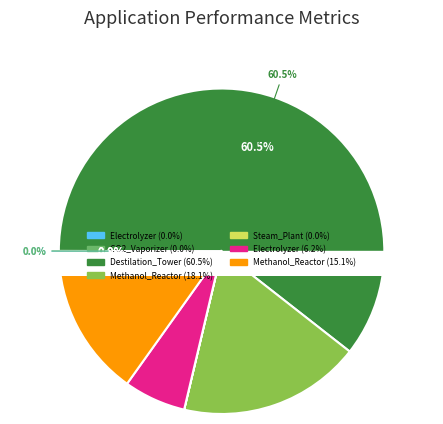

How many segments does this pie chart have?

7